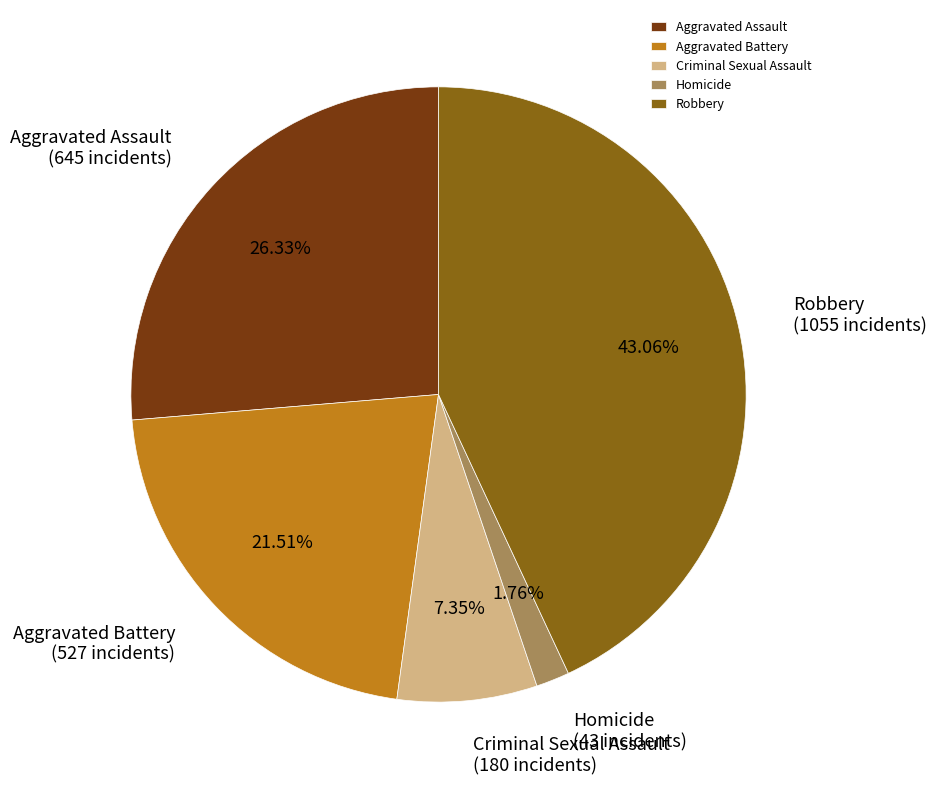

How many slices are in this pie chart?

5